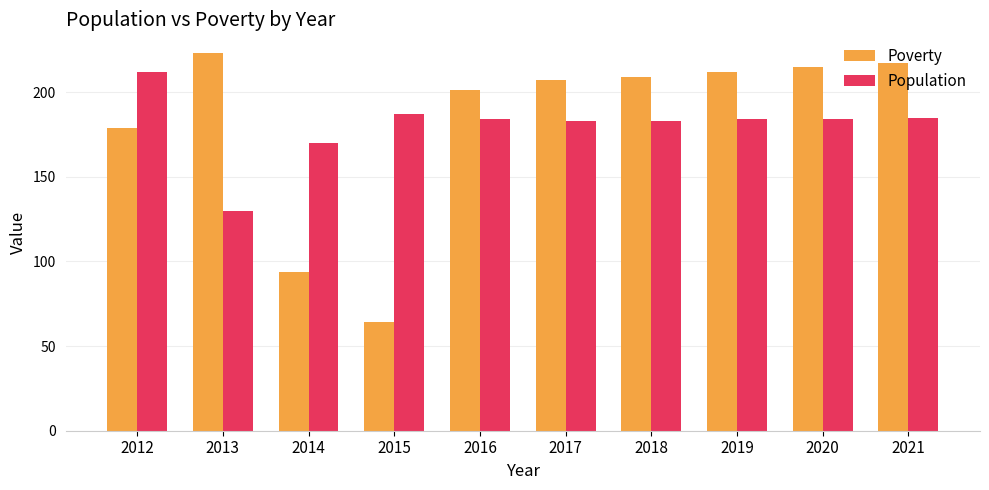

What are all the series names shown in the legend?

Poverty, Population